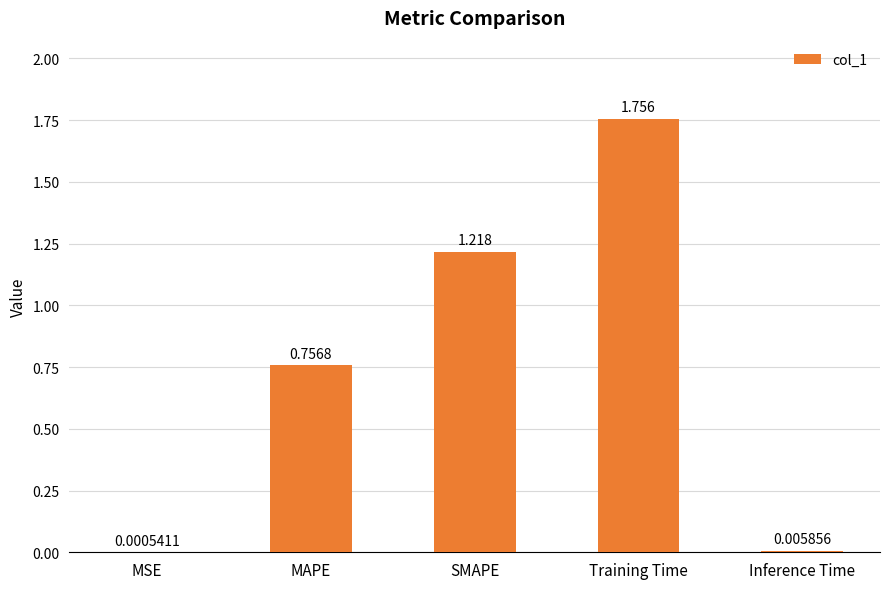

At which label is the value closest to 0?

MSE